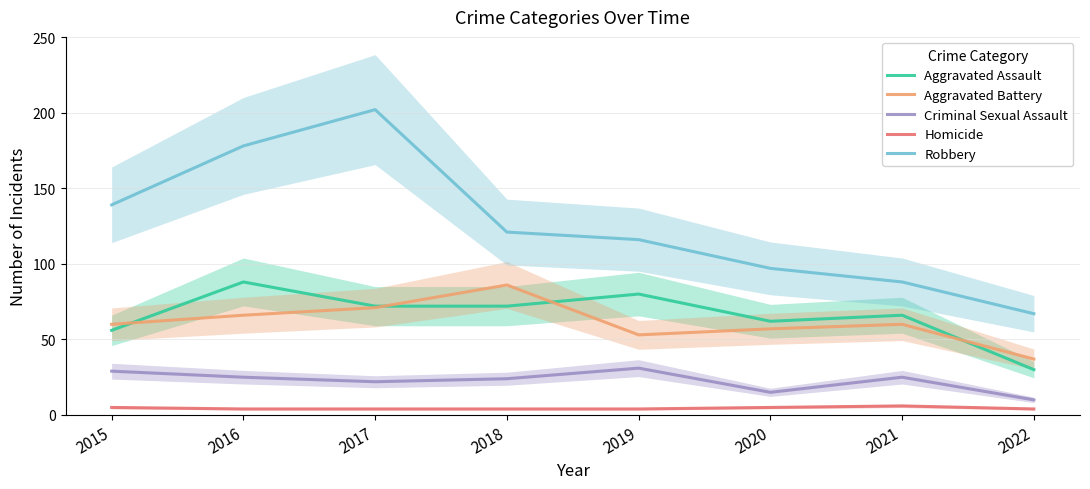

How many interior local peaks does the Aggravated Assault series have?

3